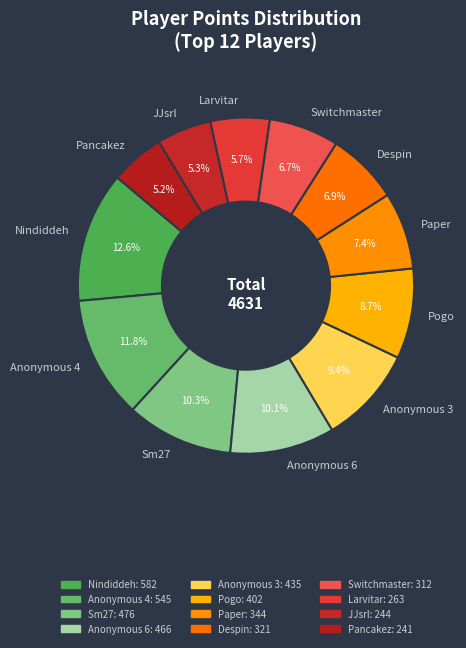

What is the largest slice in the pie chart?

Nindiddeh